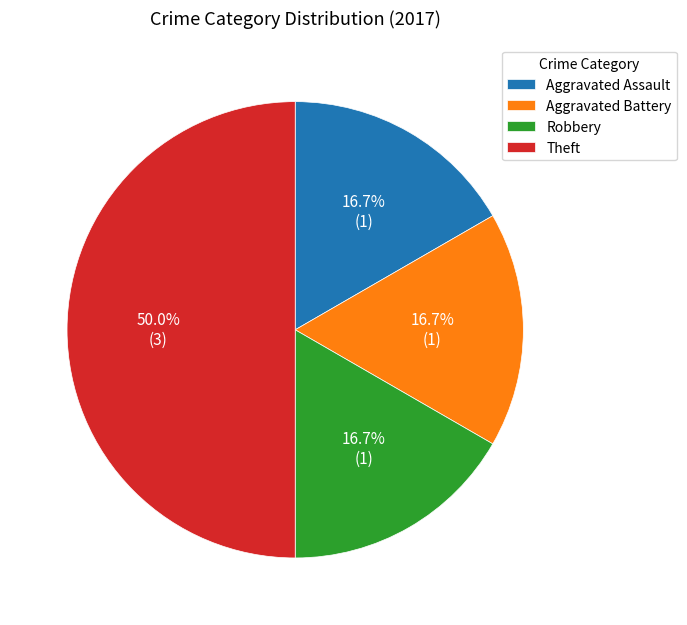

How many slices are in this pie chart?

4